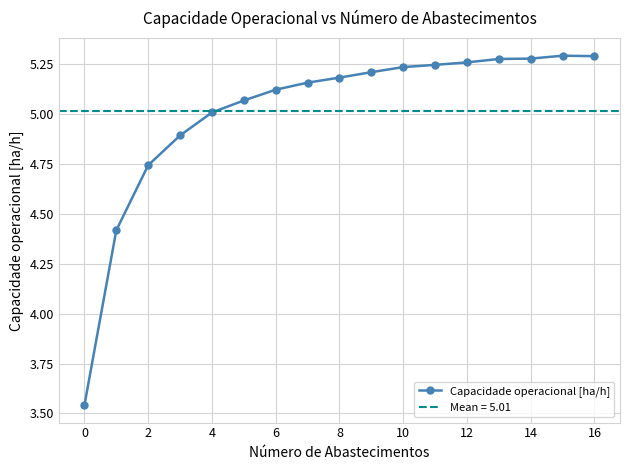

True or false: the data has more than 2 interior local peaks.

False